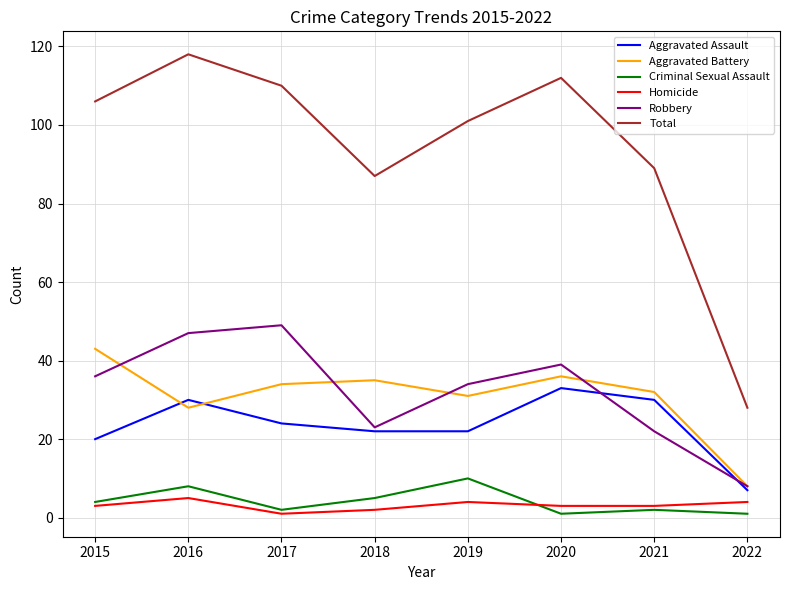

The Robbery series shows 19 at 2017. True or false?

False